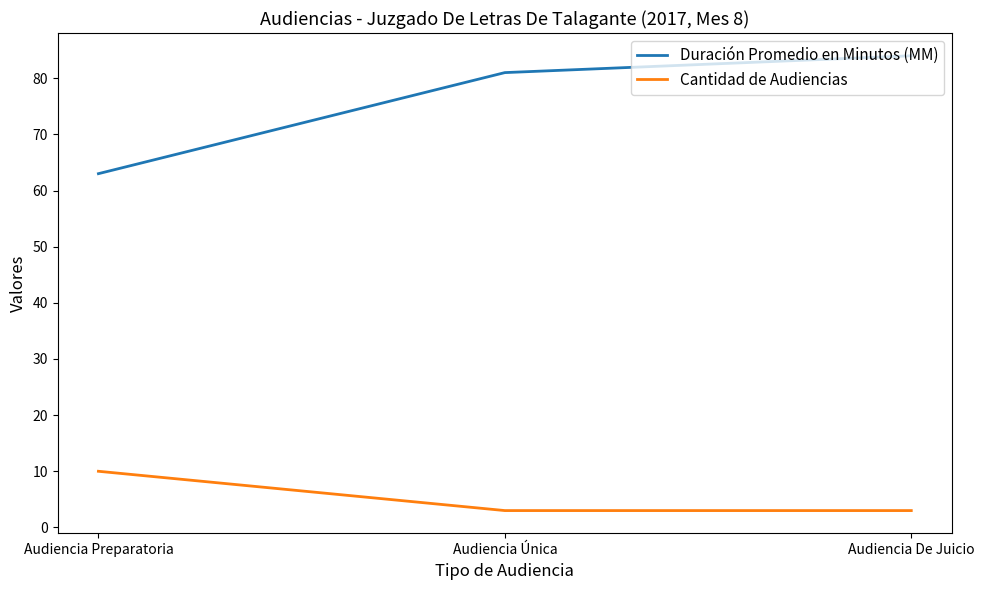

At which category does the chart reach its peak across all series?

Audiencia De Juicio